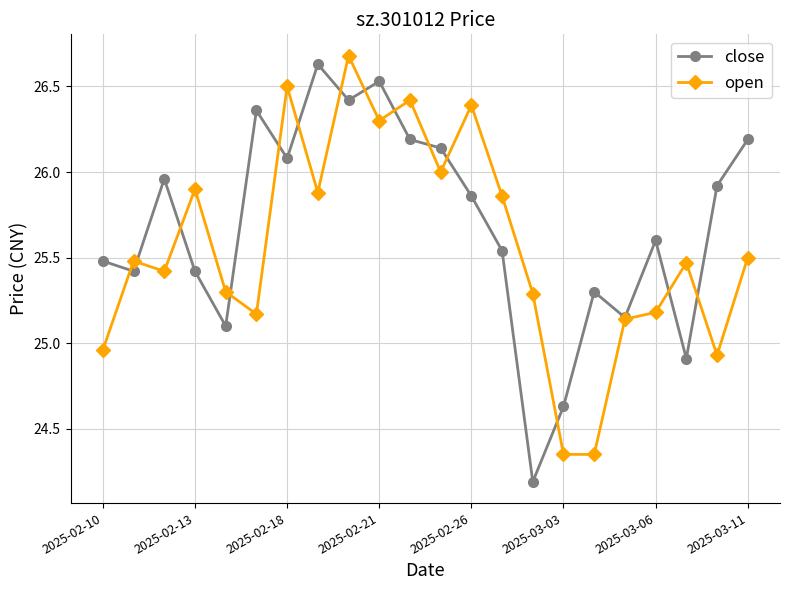

At how many categories does at least one series exceed 24?

22